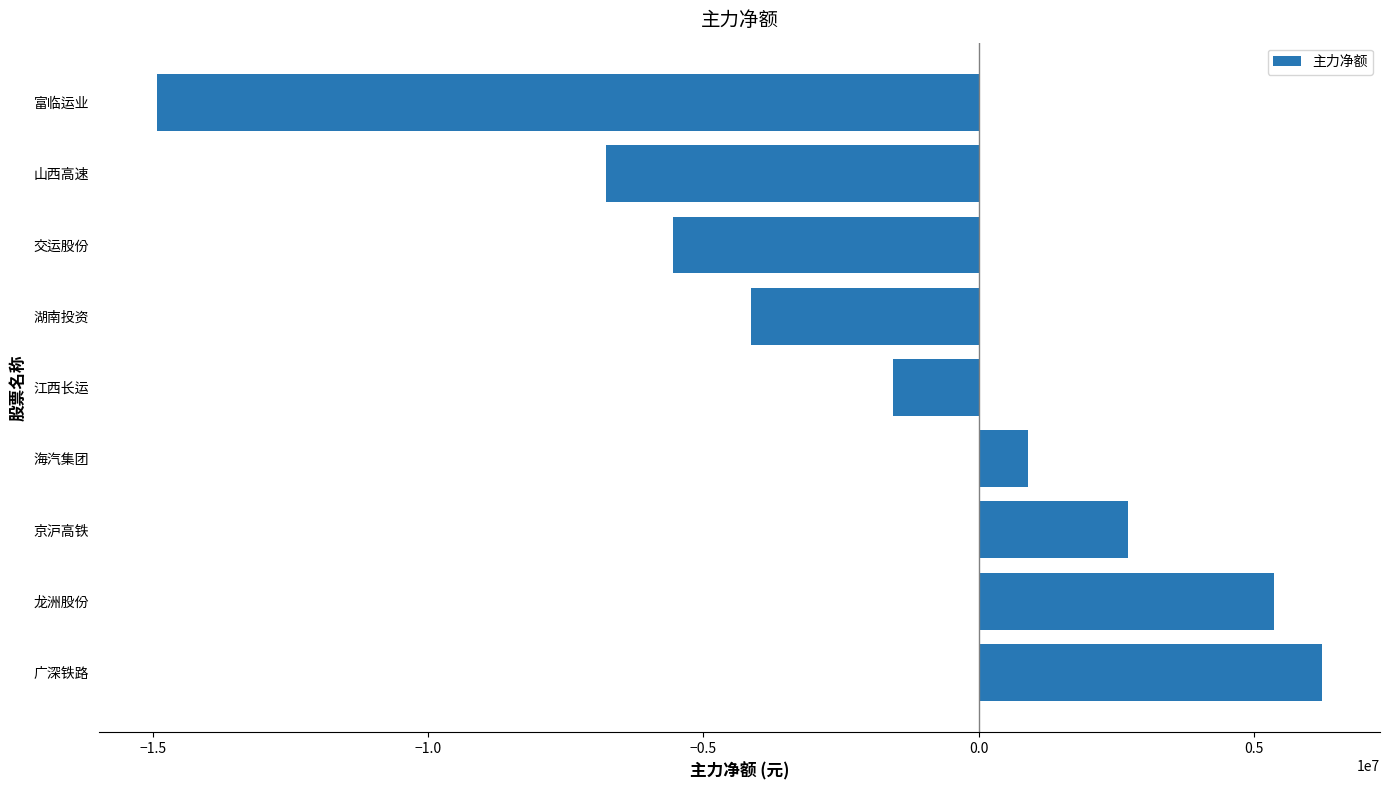

Is it true that the value at 广深铁路 is 10709291?

False